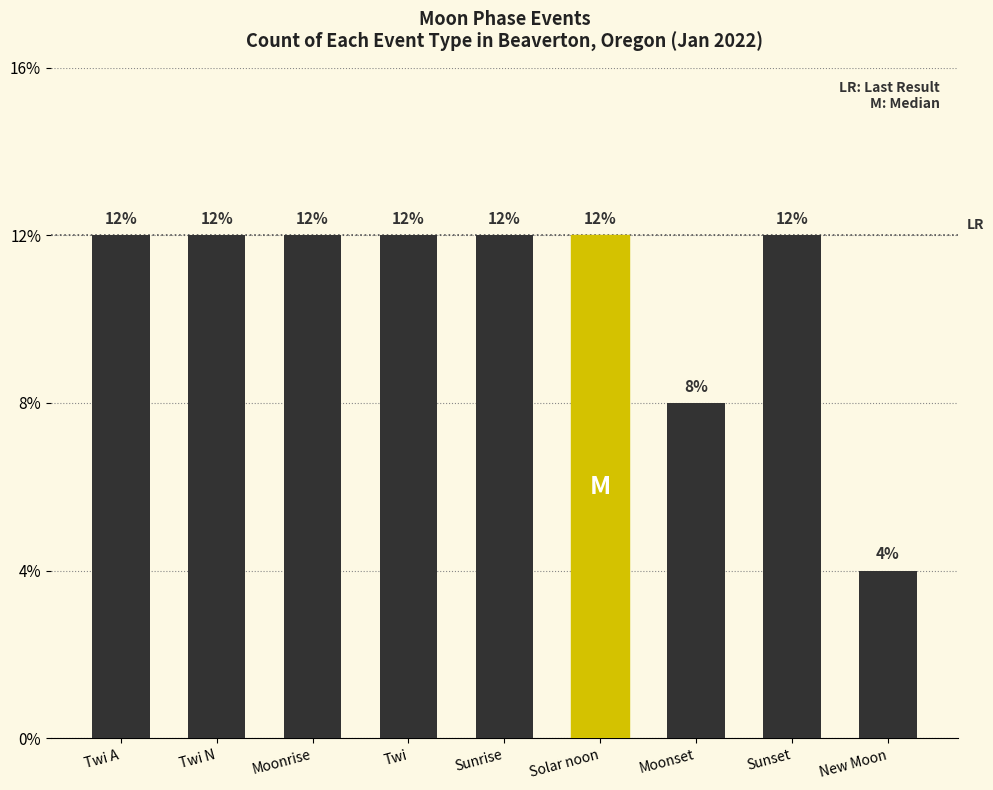

Are the bars horizontal?

No